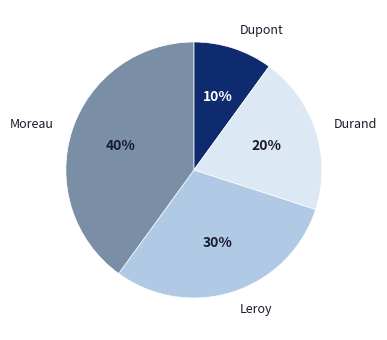

Does Moreau account for over 50% of the chart?

No